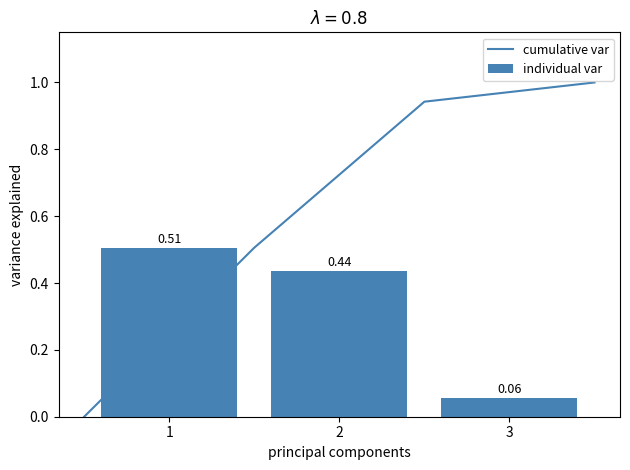

Reading left to right, list all the values displayed in this chart.

0.5	0.4	0.1